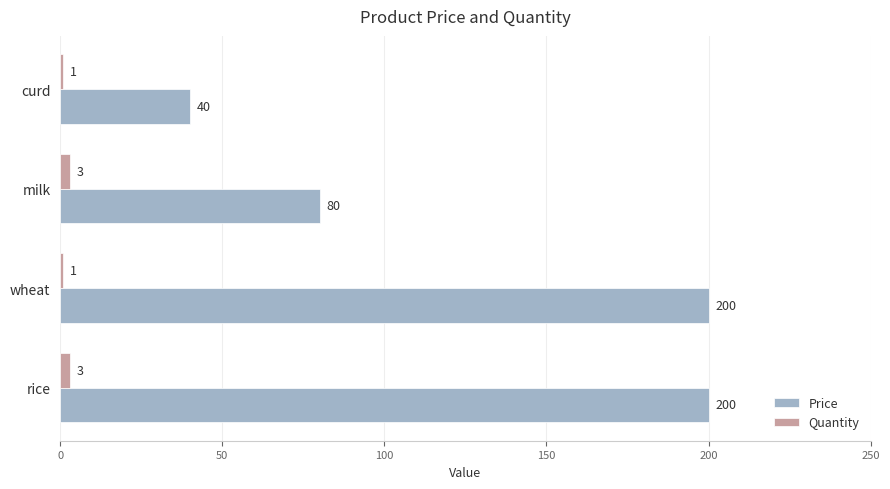

Rank the series by their maximum value, from highest to lowest.

Price, Quantity